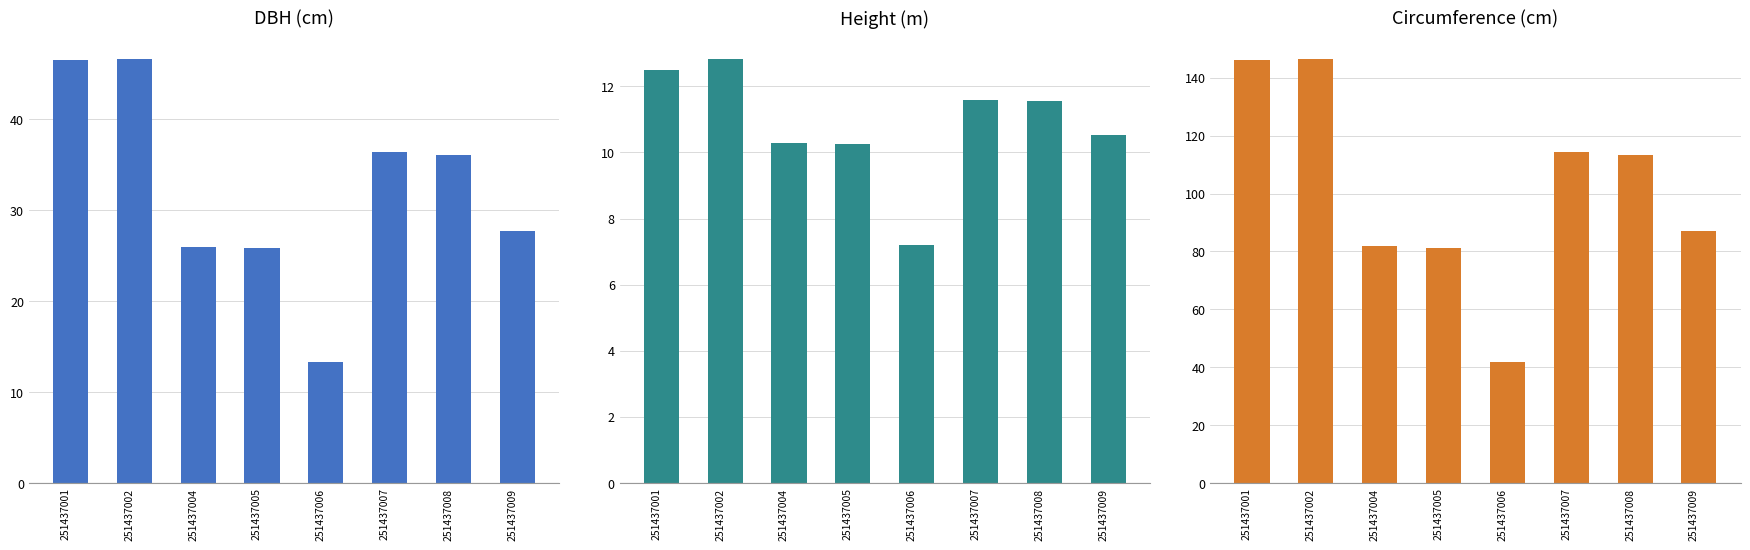

Which has a higher value, 251437008 or 251437004?

251437008